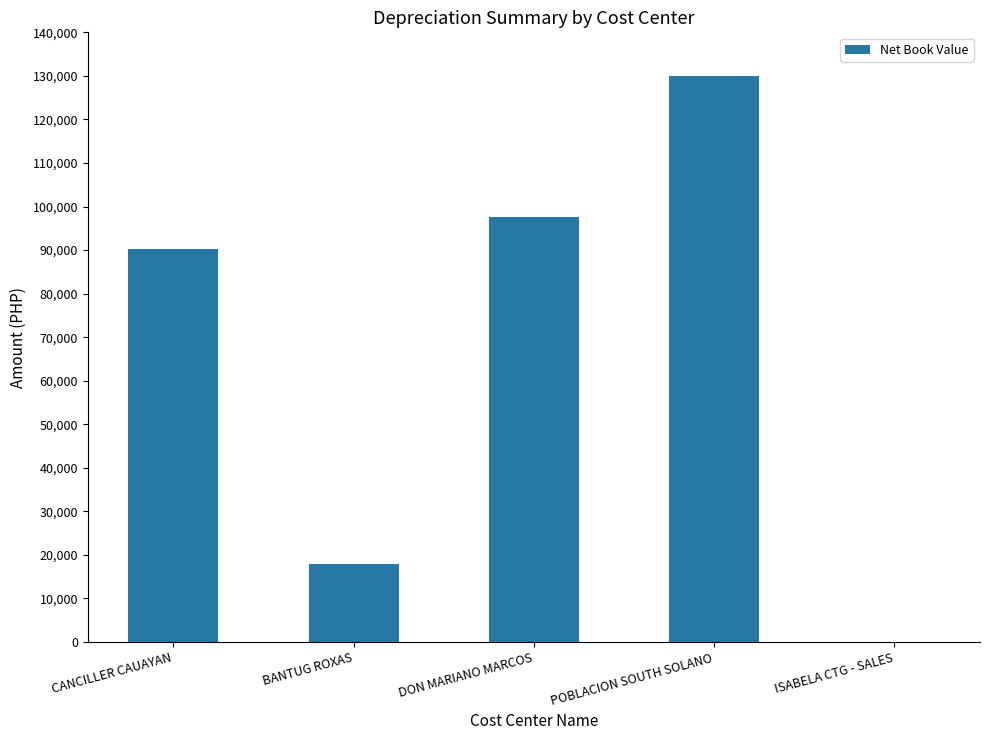

The chart shows a value of 62703.8 at CANCILLER CAUAYAN. True or false?

False